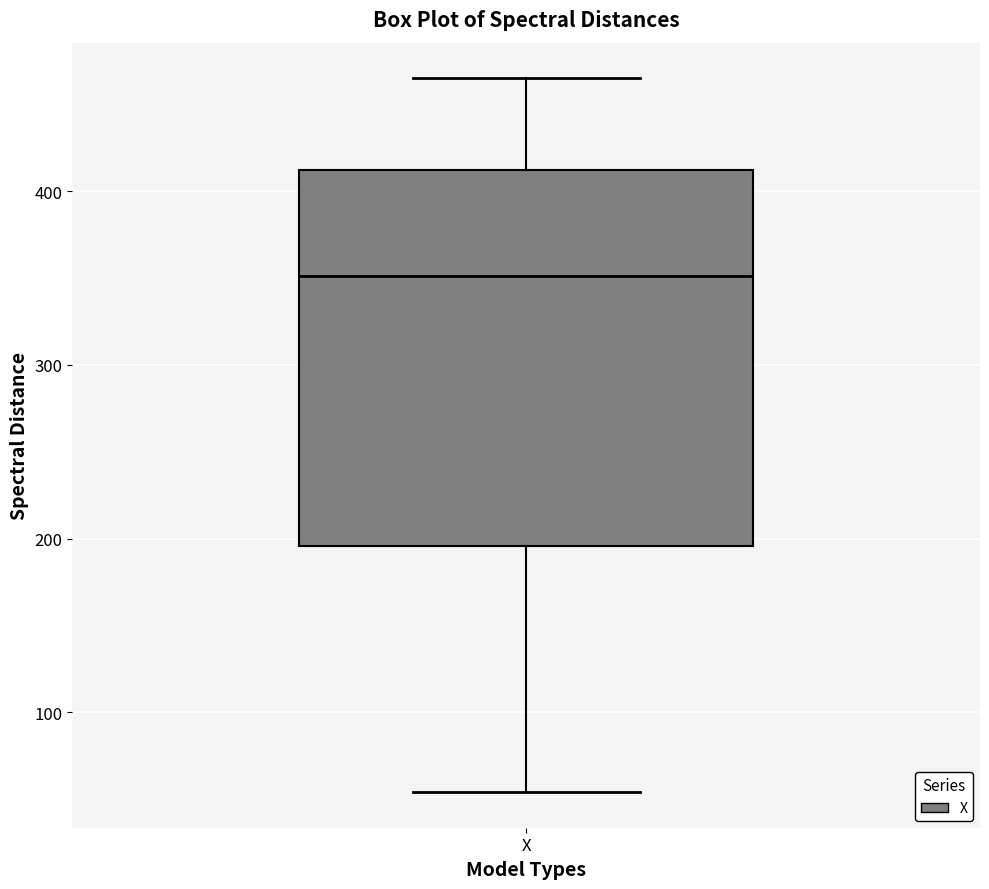

Read this box plot against the y-axis: the position of the median line, the range covered by the box, and the ends of both whiskers. The values are not printed on the chart, so give them approximately, as read against the axis.

median 350, box 200 to 410, whiskers 50 to 470